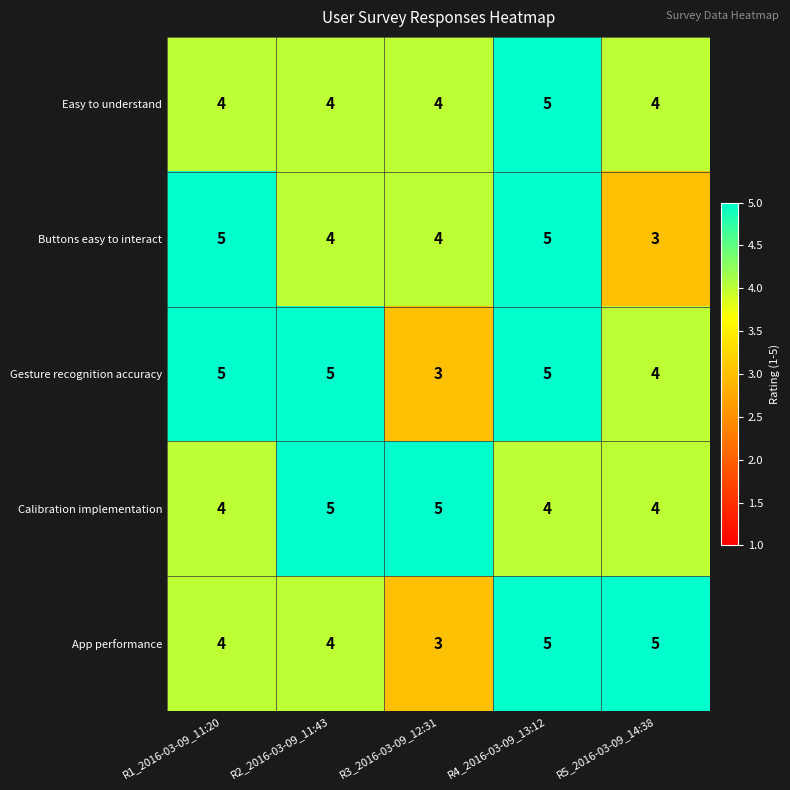

Count the Calibration implementation values in the range 4 to 5.

5